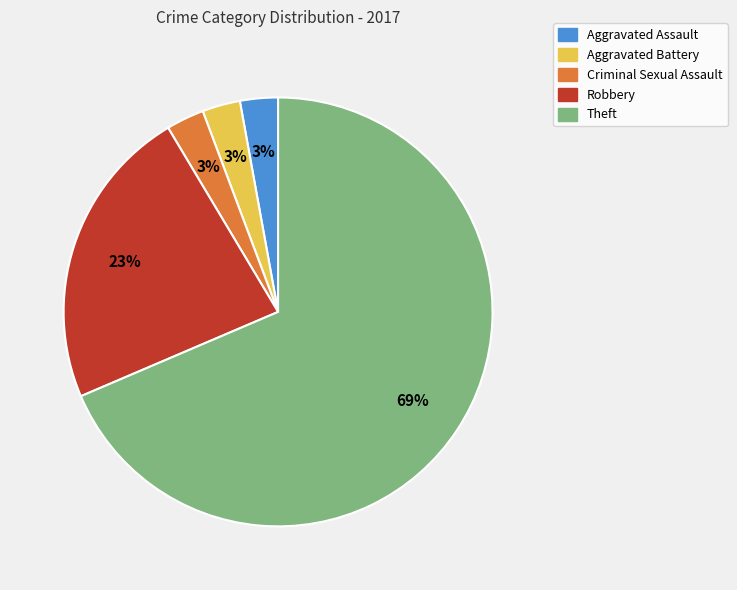

To the nearest percent, what is the combined percentage of Aggravated Assault and Aggravated Battery?

6%